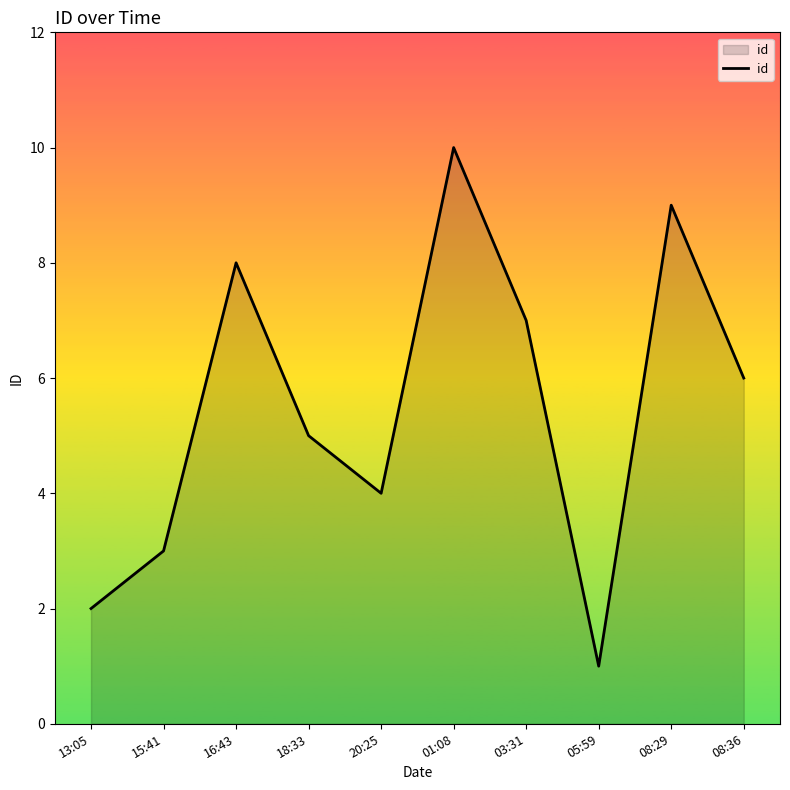

What is the difference between the maximum and minimum values?

9